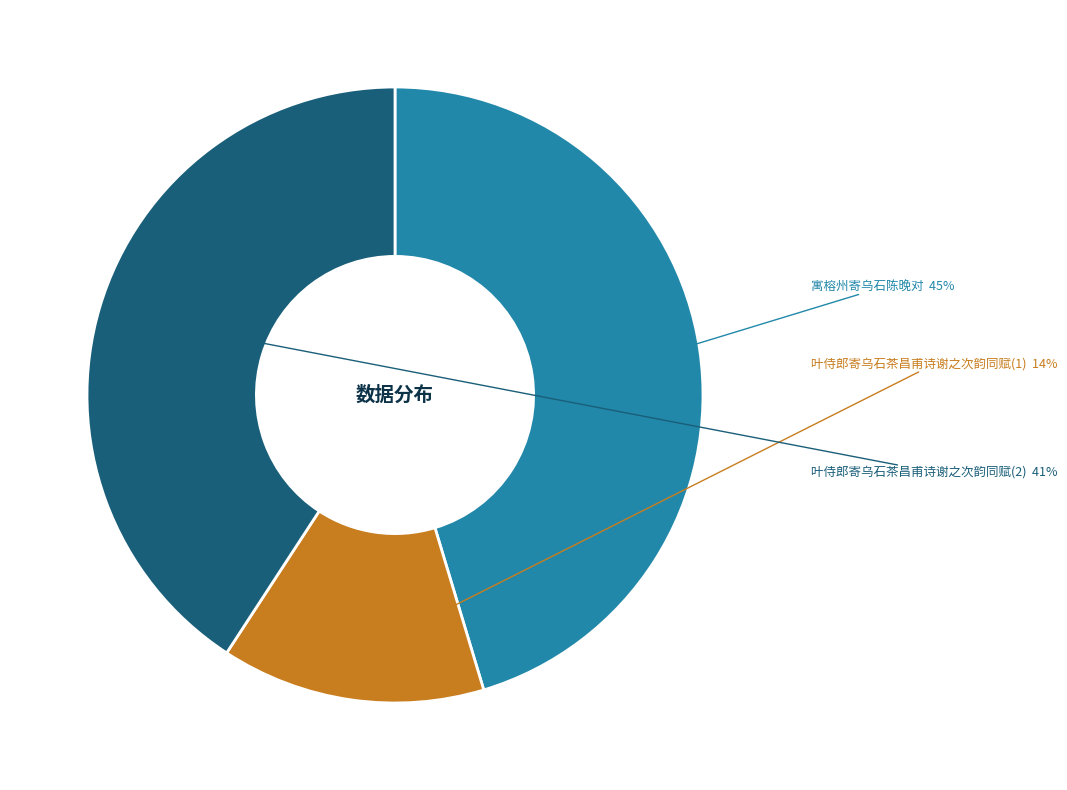

Between 叶侍郎寄乌石茶昌甫诗谢之次韵同赋(2) and 叶侍郎寄乌石茶昌甫诗谢之次韵同赋(1), which is larger?

叶侍郎寄乌石茶昌甫诗谢之次韵同赋(2)